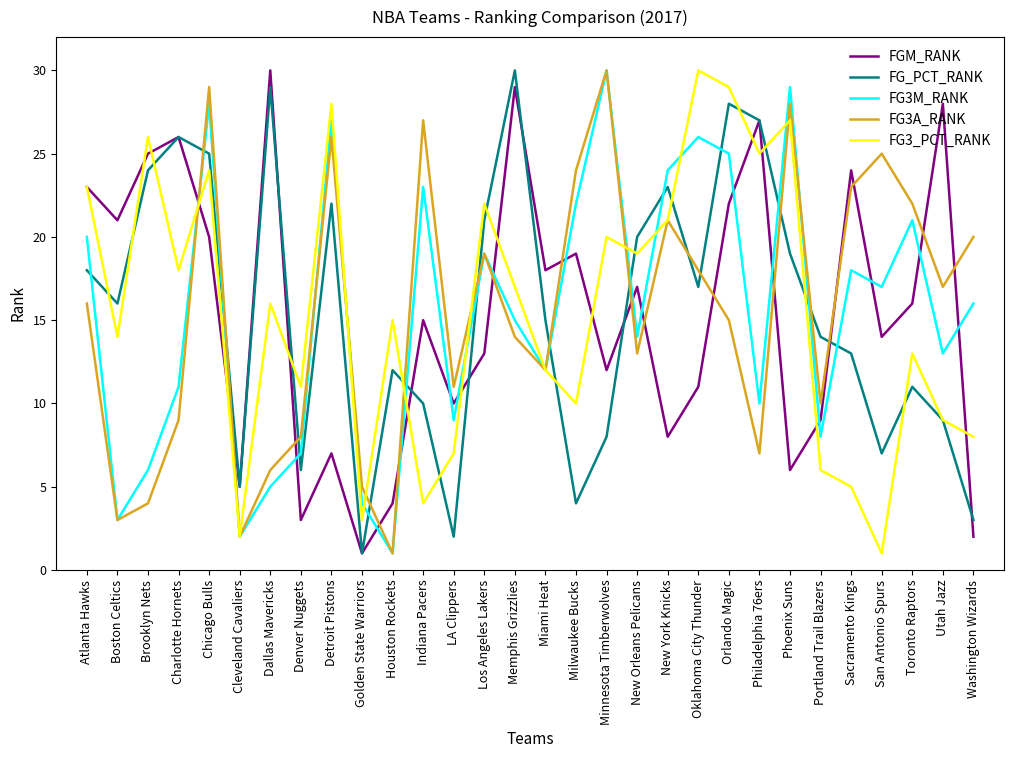

How many interior local peaks does the FG3M_RANK series have?

9